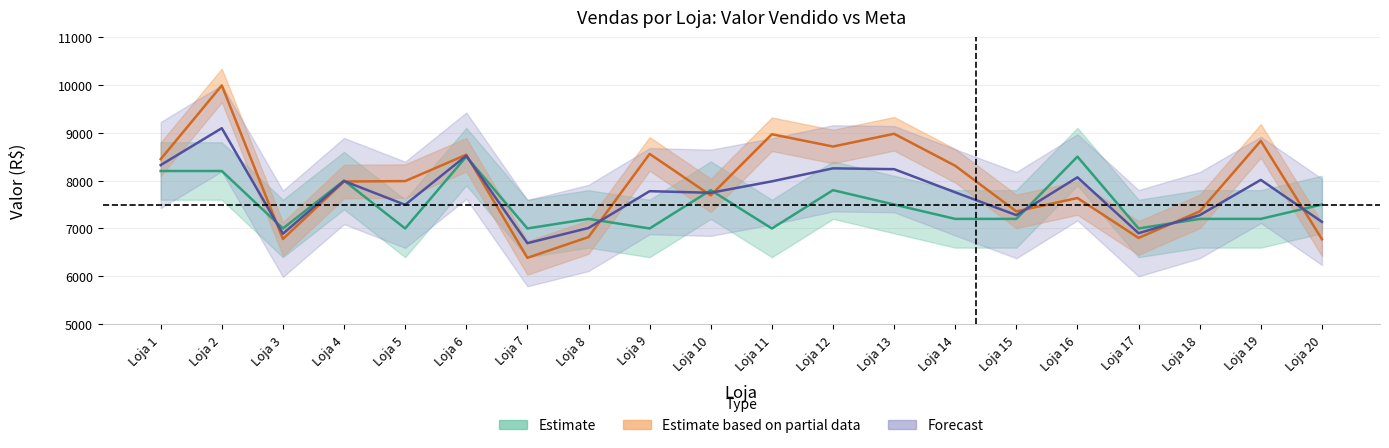

Is it true that Meta de Vendas equals 9472.8 at Loja 17?

False